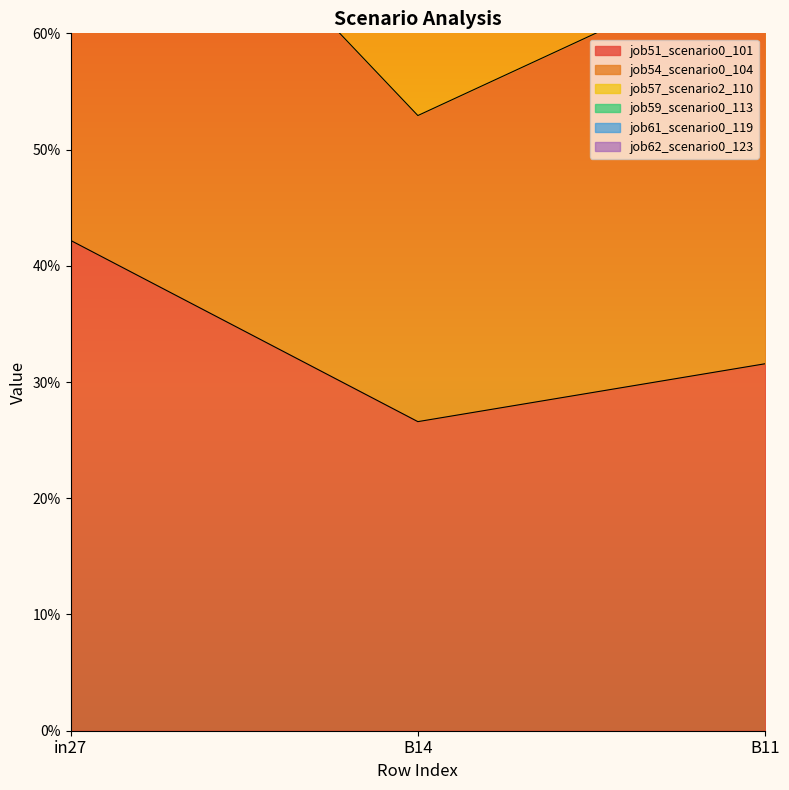

Which series has the largest total across all categories?

job59_scenario0_113